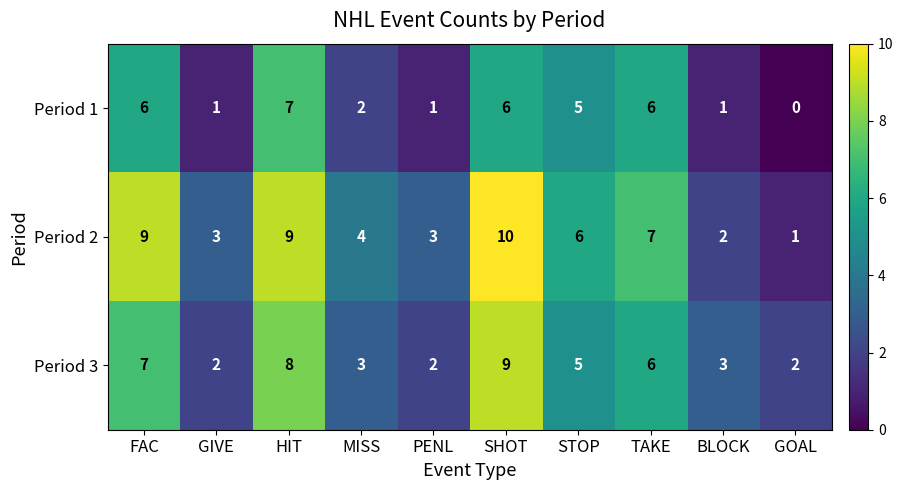

Which category has the lowest value in the Period 2 series?

GOAL